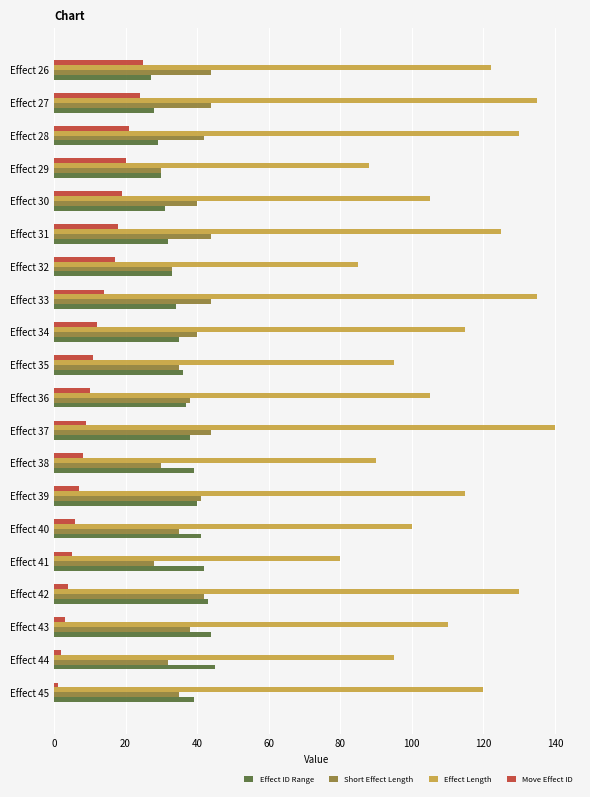

Which series has the largest total across all categories?

Effect Length